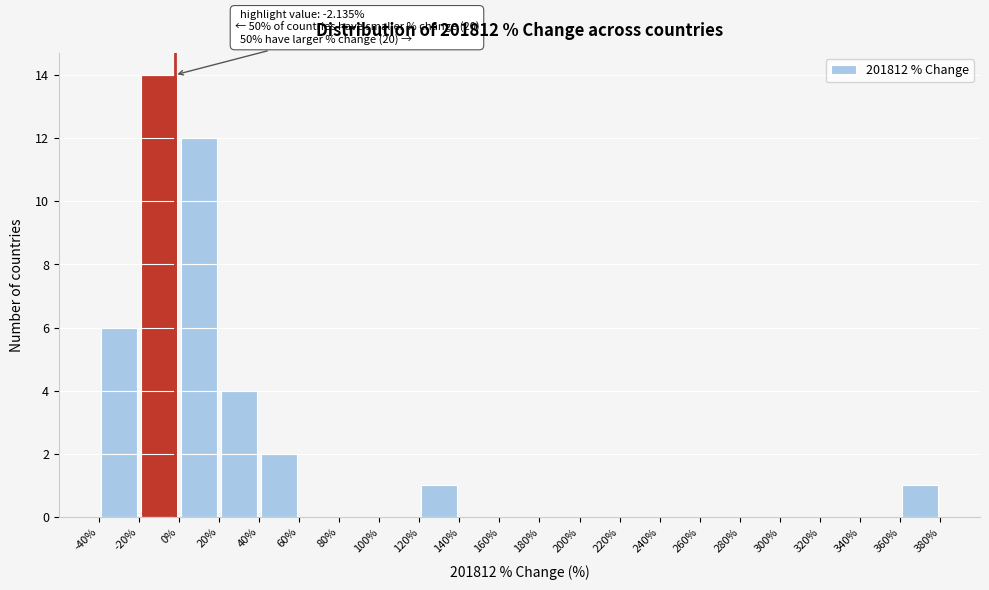

Which range on the x-axis has the tallest bar?

-20% to 0%